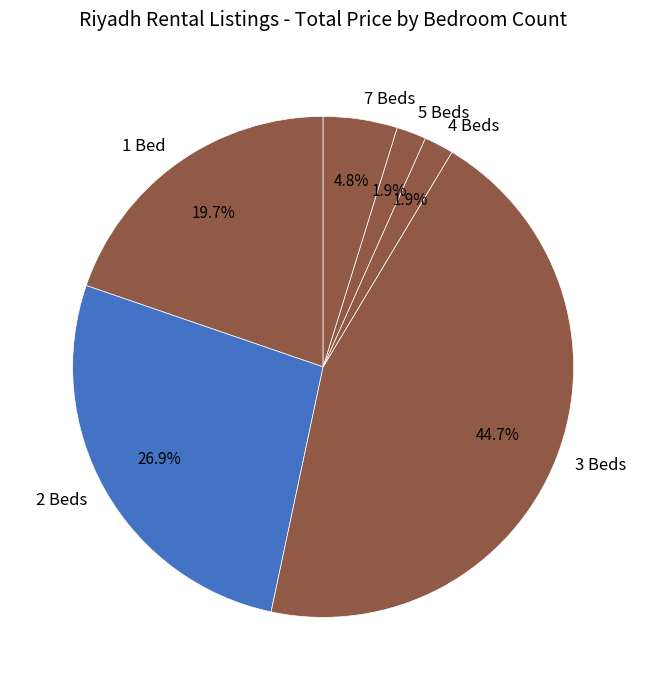

Which category has the biggest portion of the pie?

3 Beds